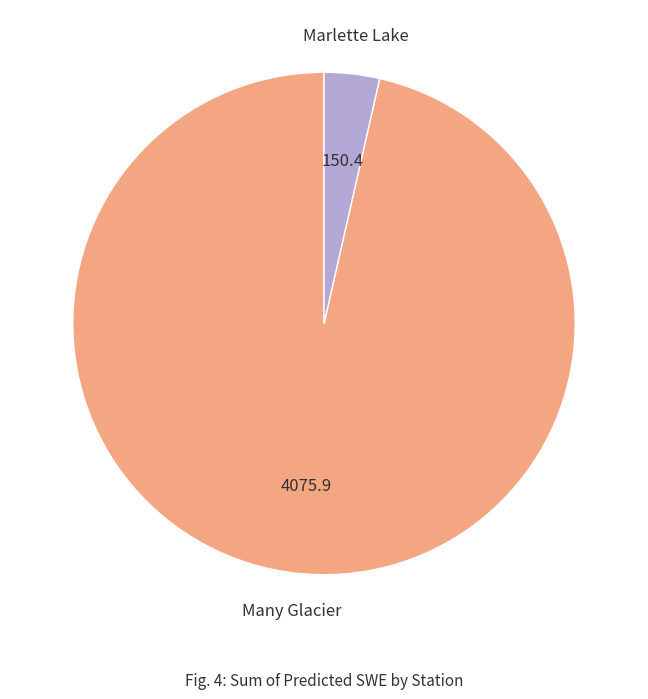

How many slices are in this pie chart?

2